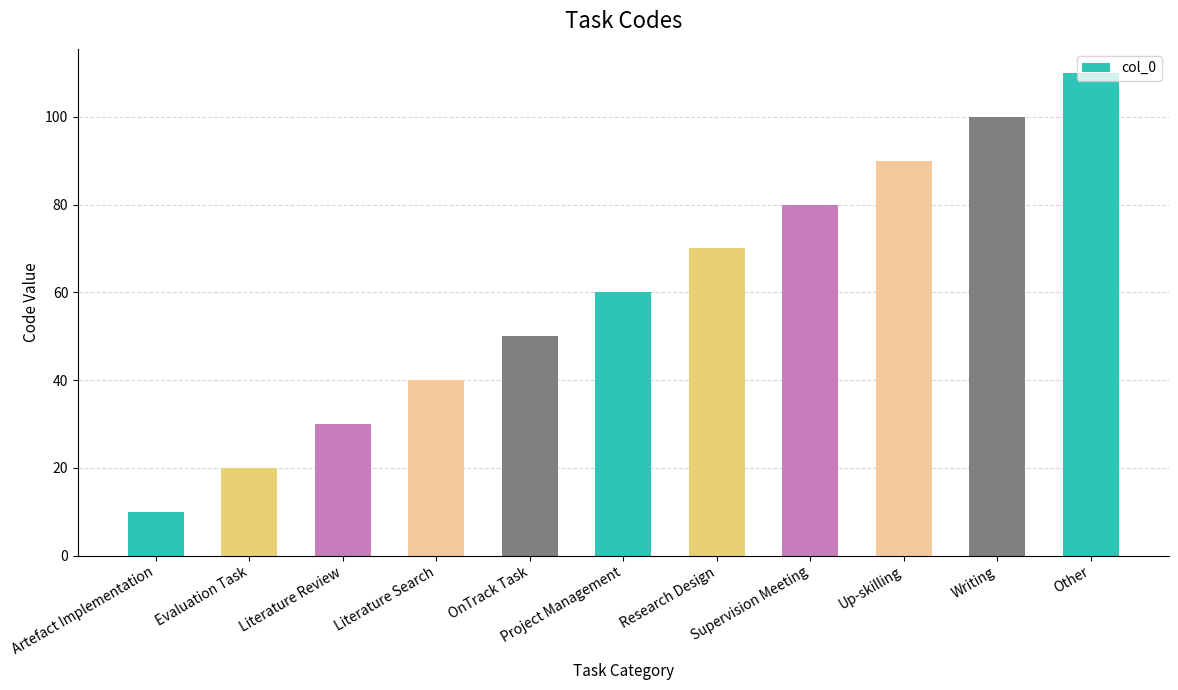

What is the maximum value shown in the chart?

110